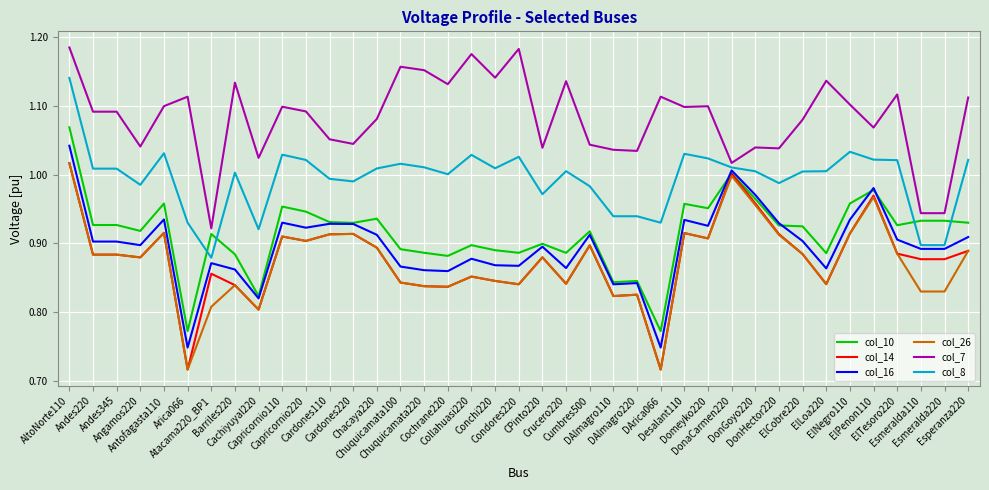

True or false: col_7 and col_26 intersect in this chart.

False